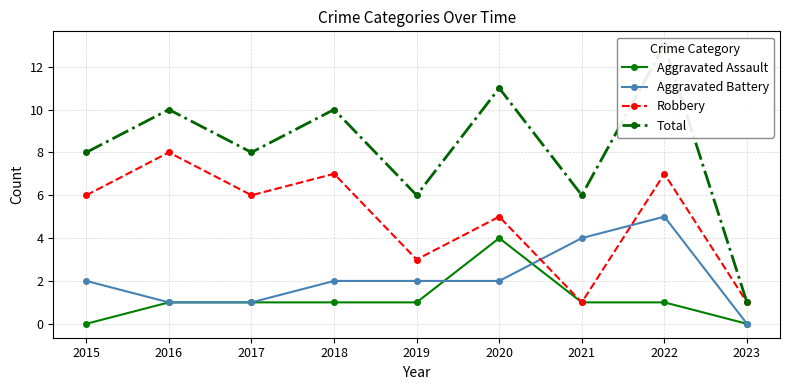

What is the sum of all Aggravated Assault values?

10